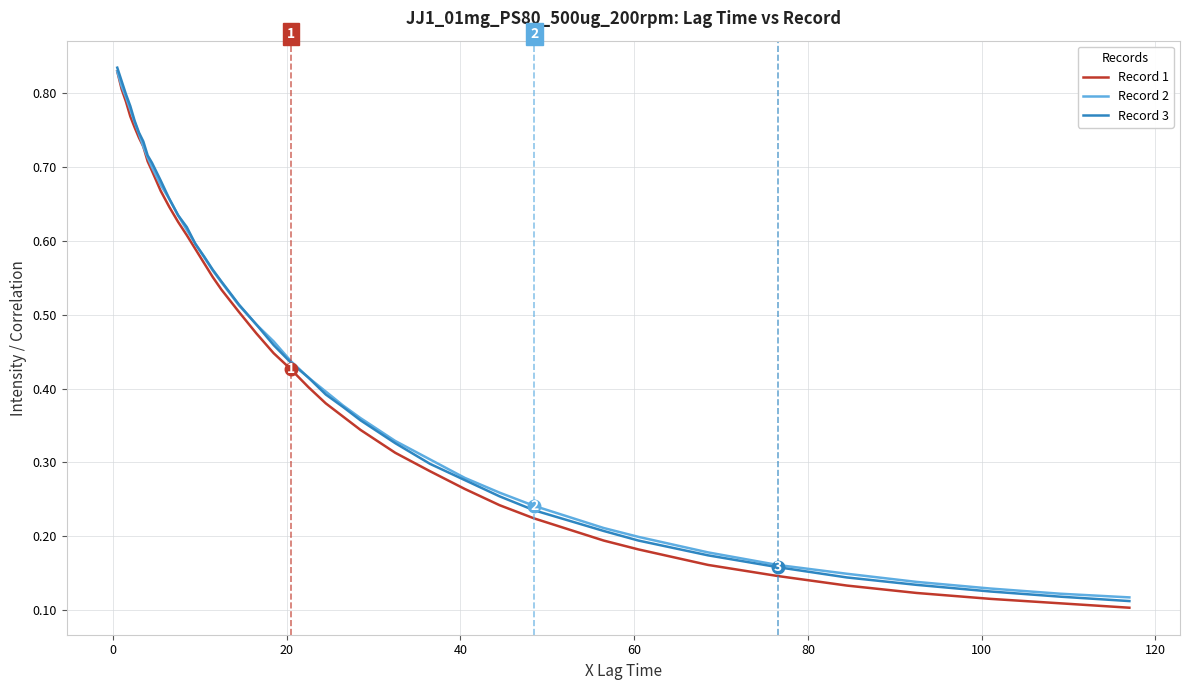

At how many categories does at least one series exceed 0?

40